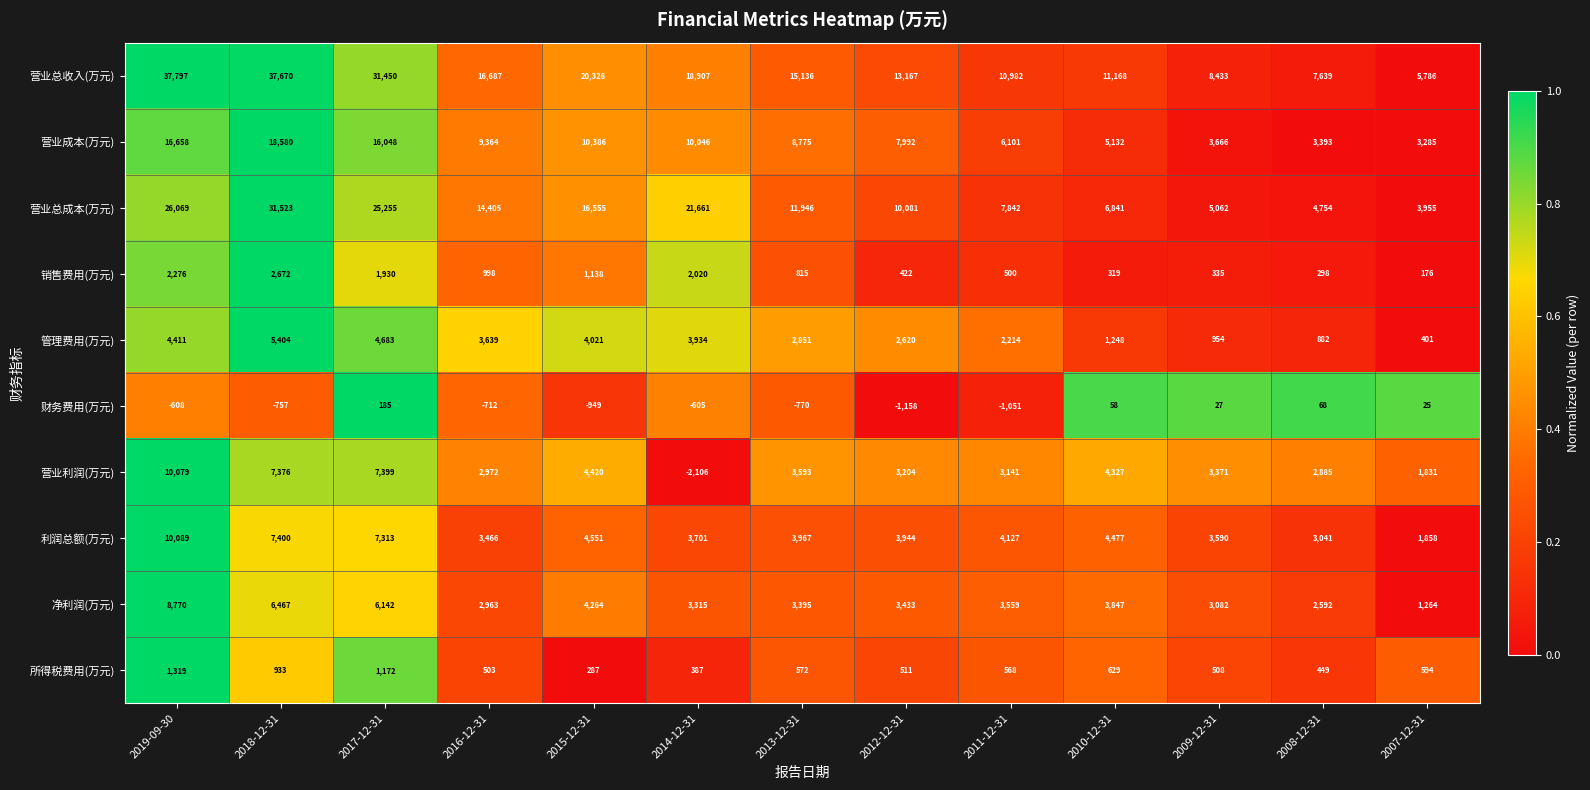

Between 2011-12-31 and 2008-12-31, which series saw the biggest shift?

营业总收入(万元)